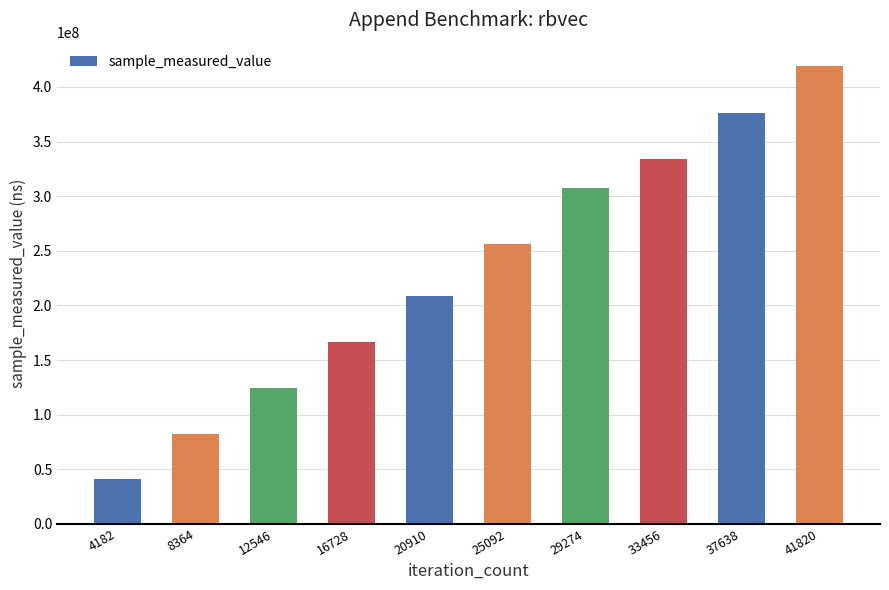

List the labels in order of value, largest first.

41820, 37638, 33456, 29274, 25092, 20910, 16728, 12546, 8364, 4182